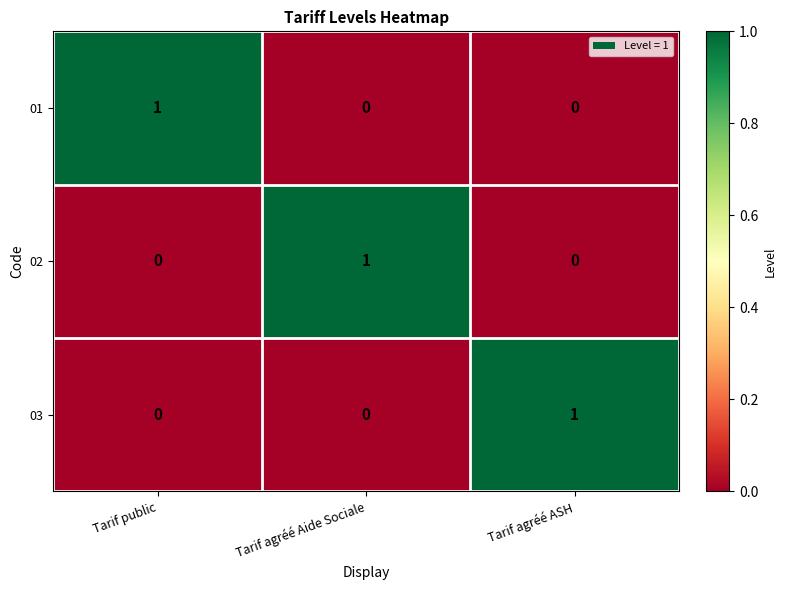

How many 03 values are between 0 and 1?

3